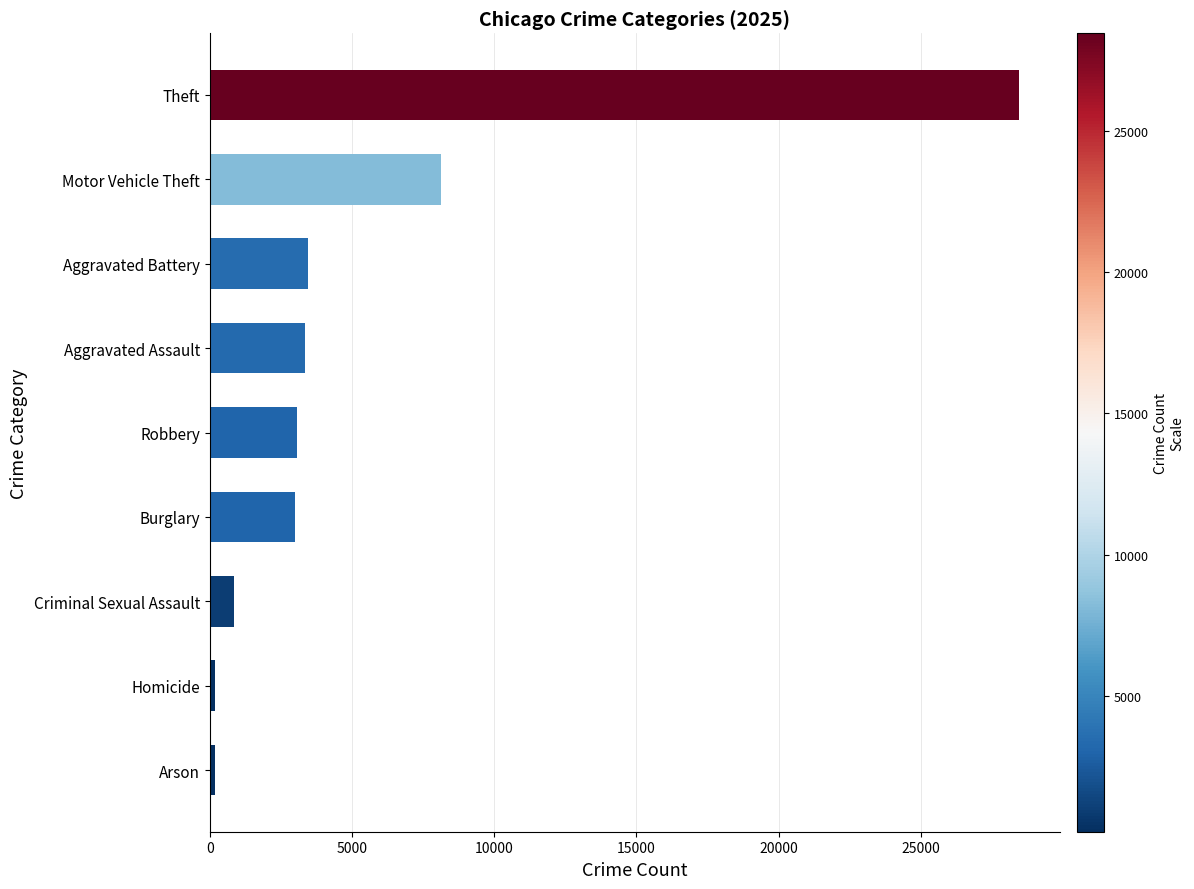

At which category does the chart reach its peak across all series?

Theft